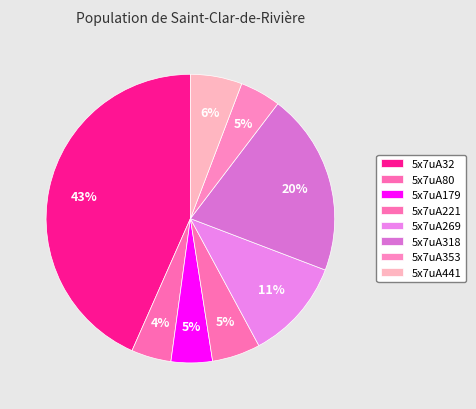

What is the change in value from 5x7uA221 to 5x7uA441?

+0.4